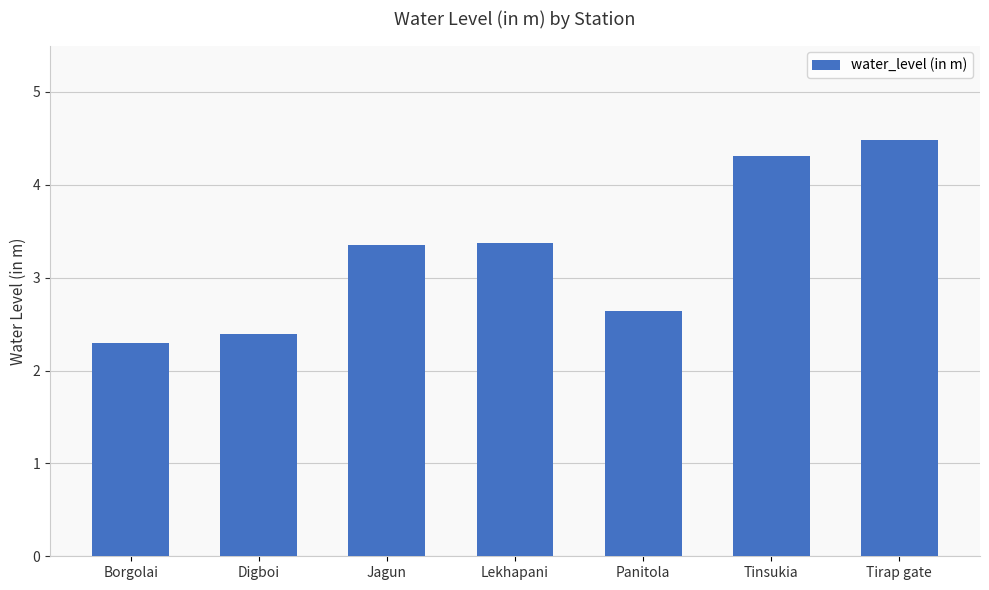

Does the chart contain any negative values?

No